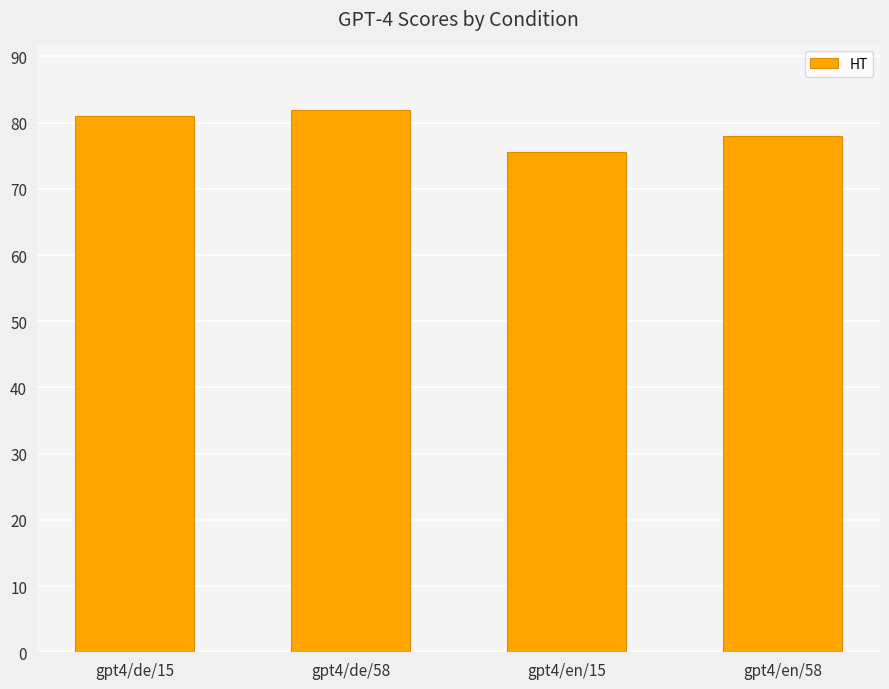

Rank the categories by value from lowest to highest.

gpt4/en/15, gpt4/en/58, gpt4/de/15, gpt4/de/58